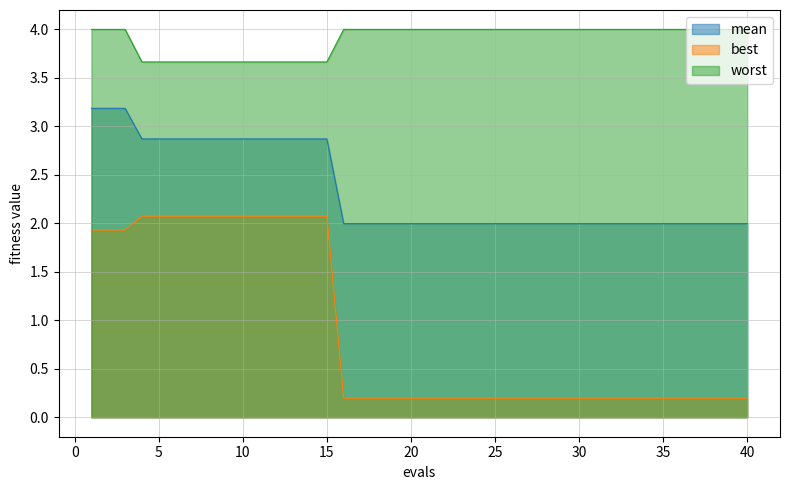

Which series has the widest spread of values?

best